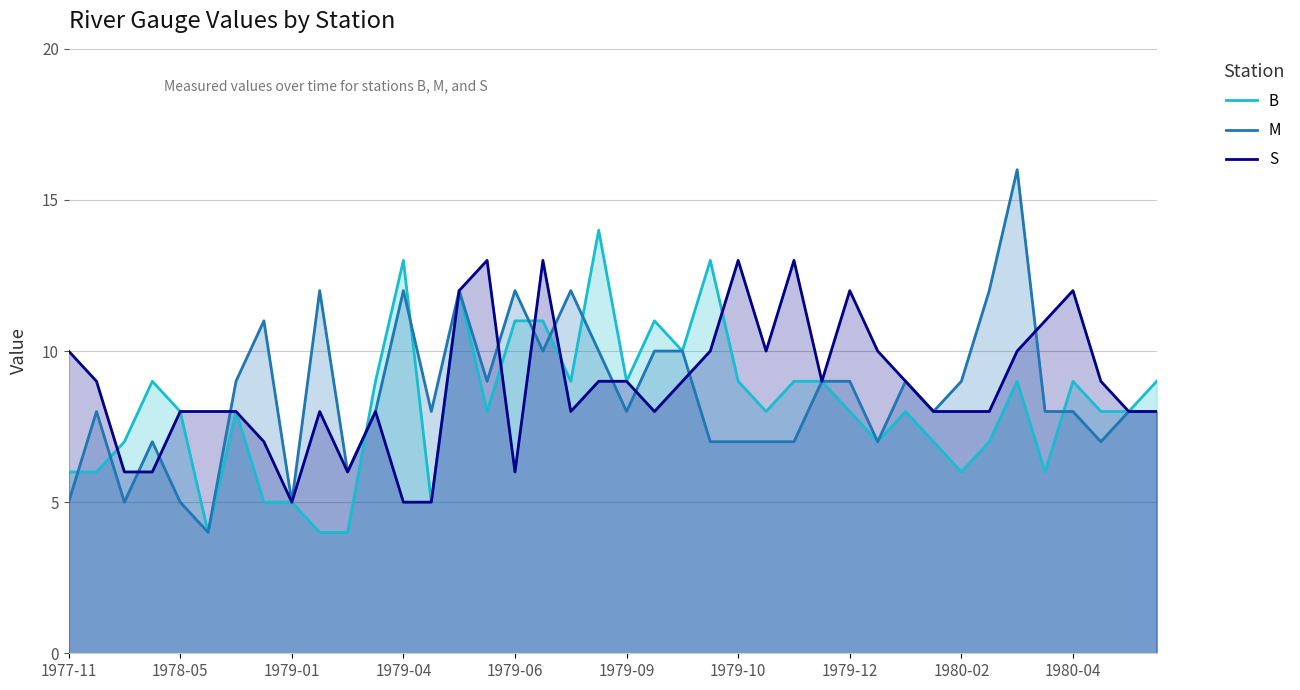

What is the difference between the highest and lowest values at 34?

7